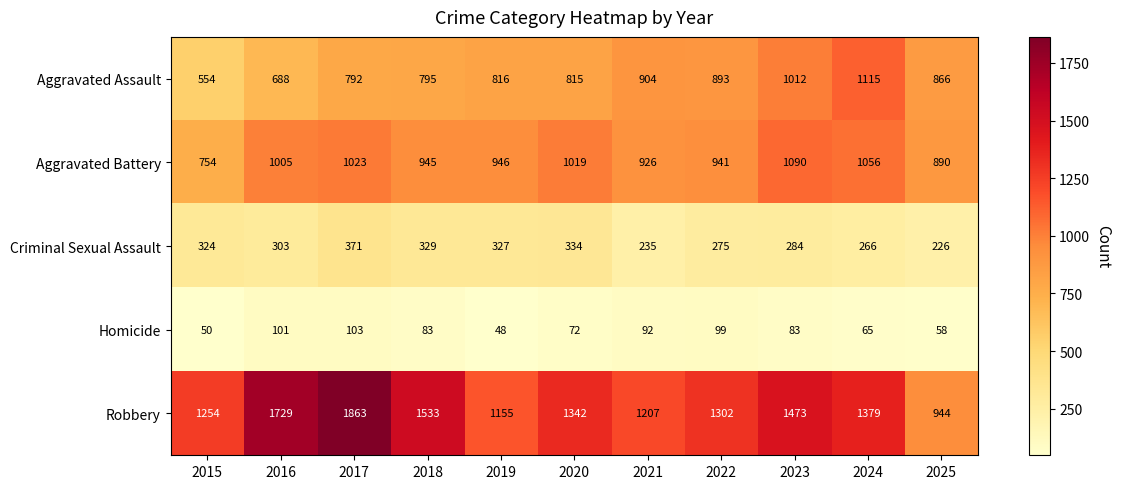

Is the value of Robbery at 2019 greater than the value of Homicide at 2023?

Yes